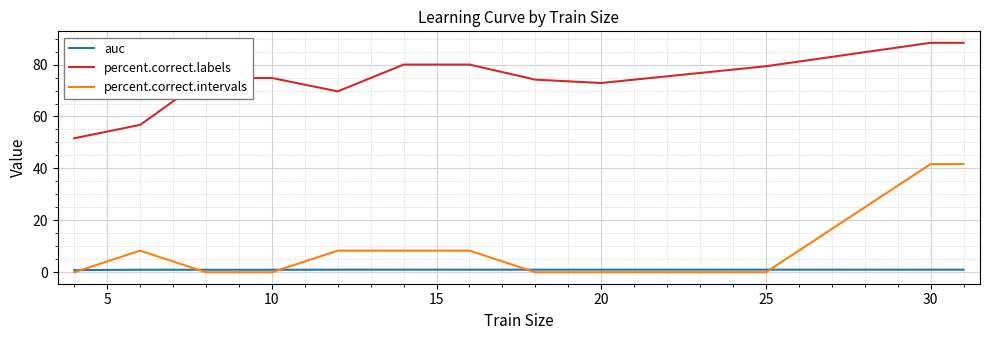

Which series has the largest total across all categories?

percent.correct.labels